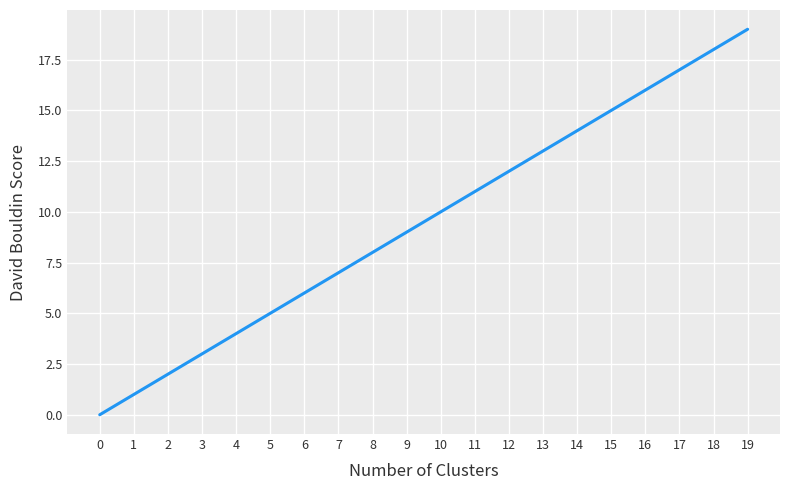

The value at 19 is 8. True or false?

False